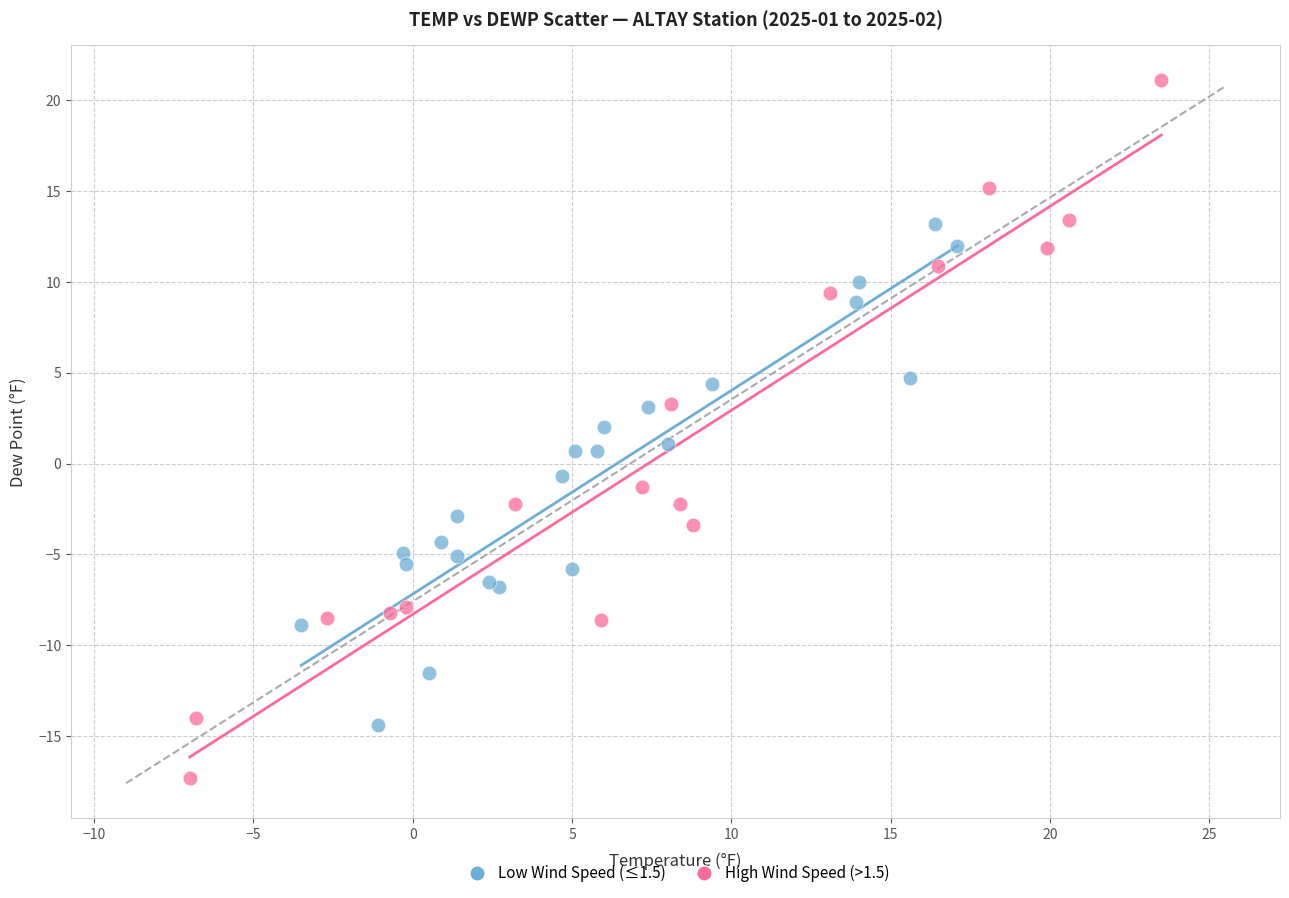

Which series reaches the maximum Y coordinate?

High Wind Speed (>1.5)